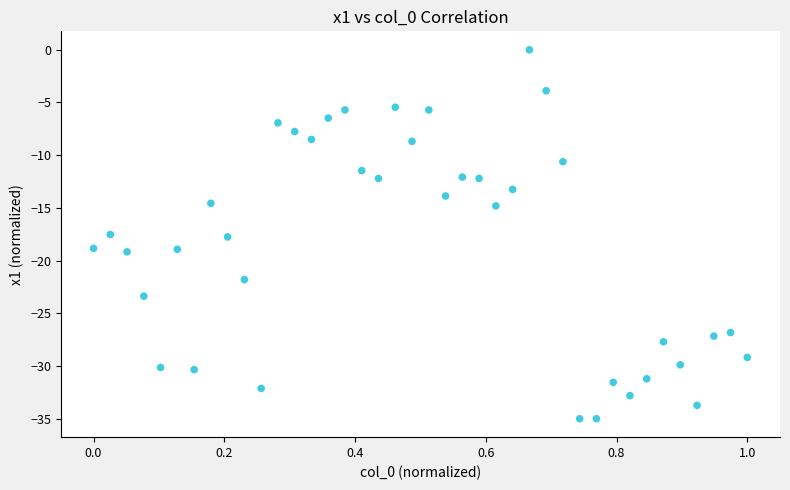

What is the range of X values (max minus min)?

1.0